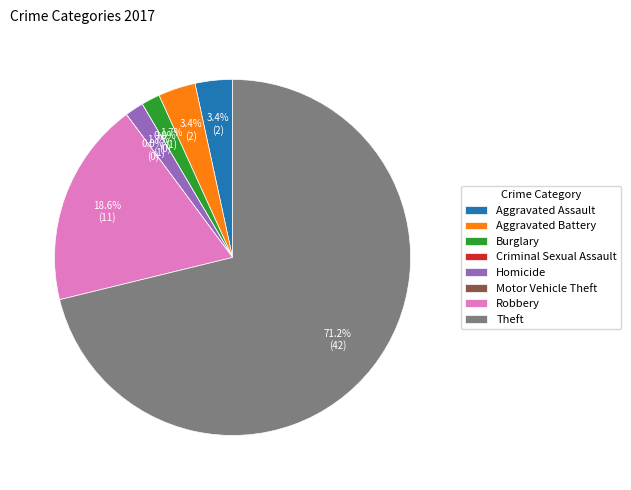

To the nearest percent, what percentage of the pie is Aggravated Battery?

3%